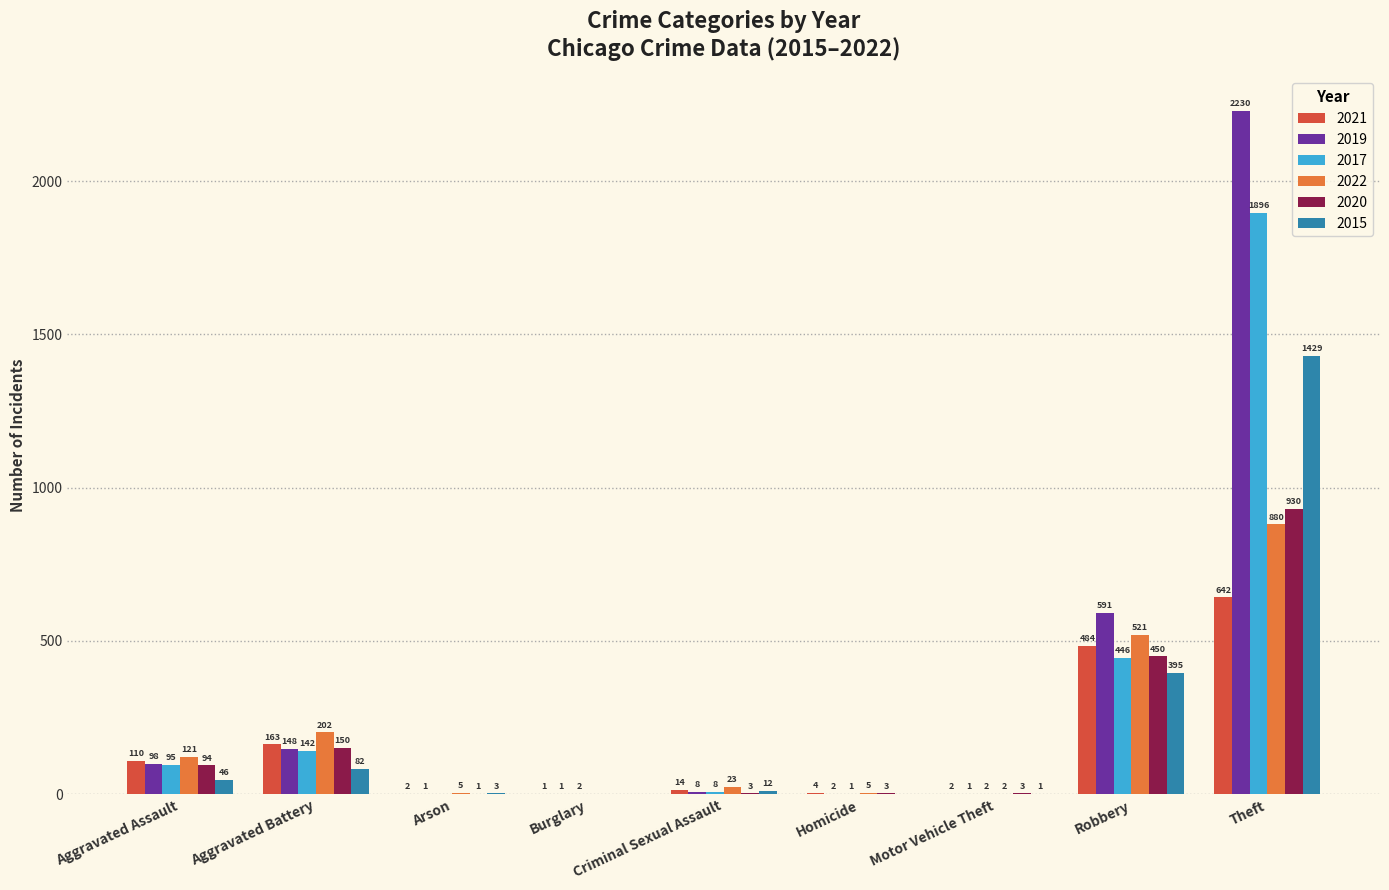

Which series changed the most between Aggravated Battery and Motor Vehicle Theft?

2022